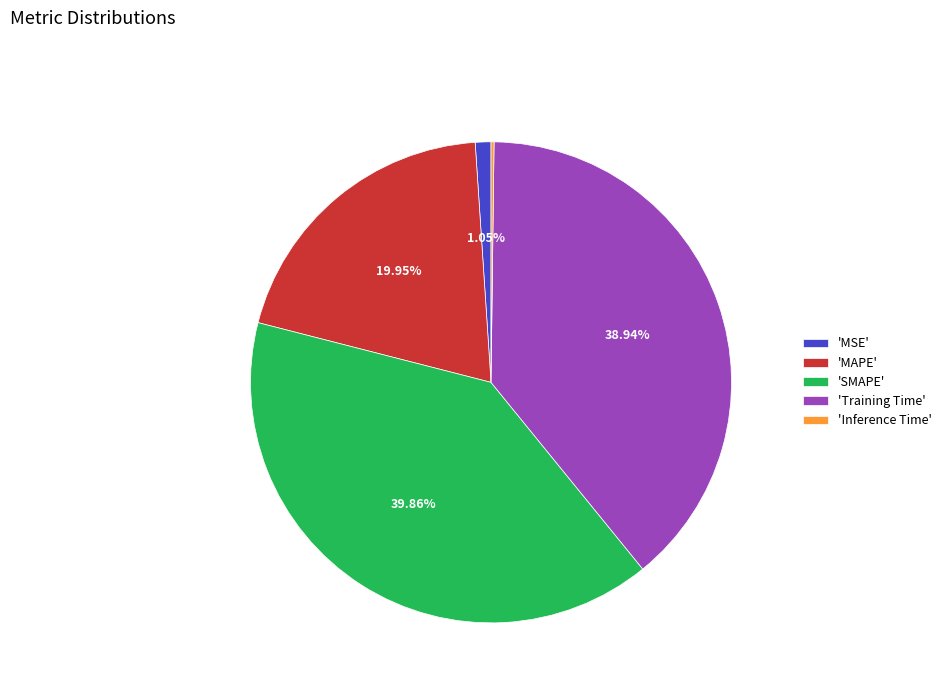

Combined, do 'Training Time' and 'MSE' account for over 50%?

No